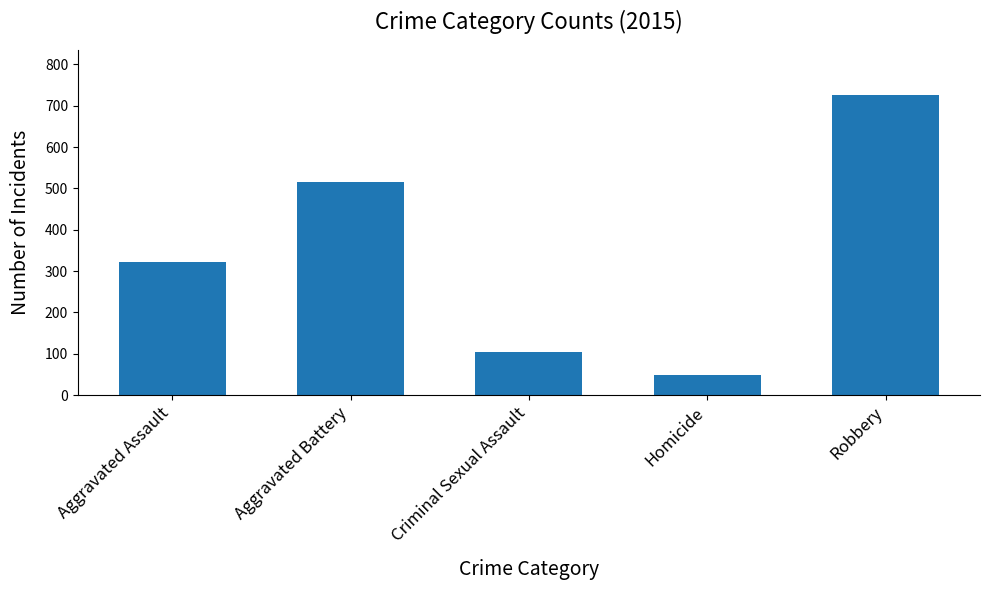

What is the value of the 2nd bar from the left?

515